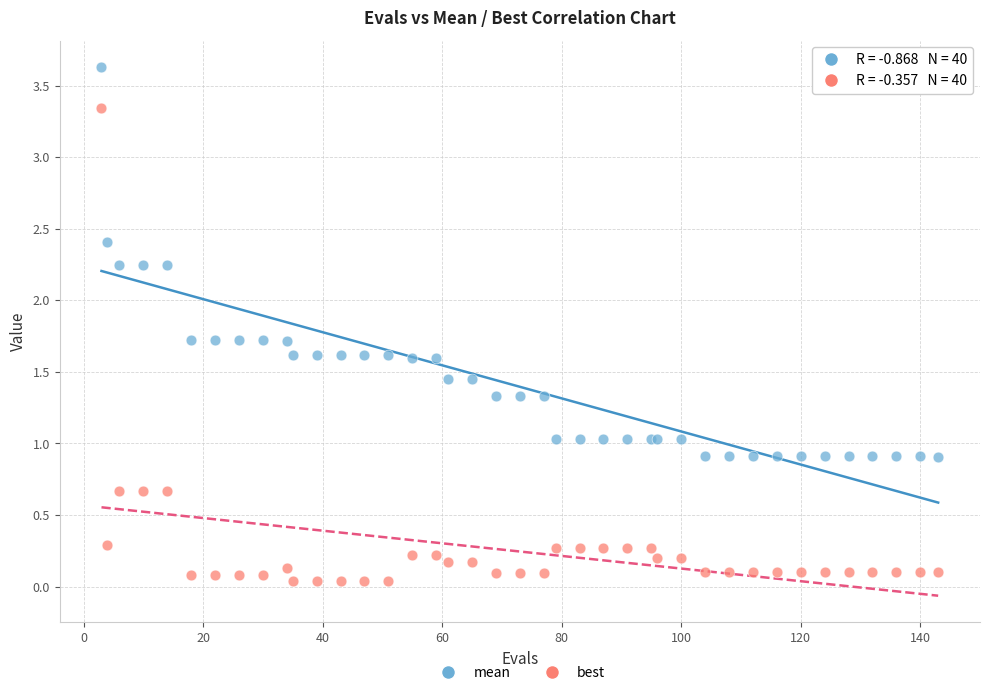

What are all the series names shown in the legend?

mean, best